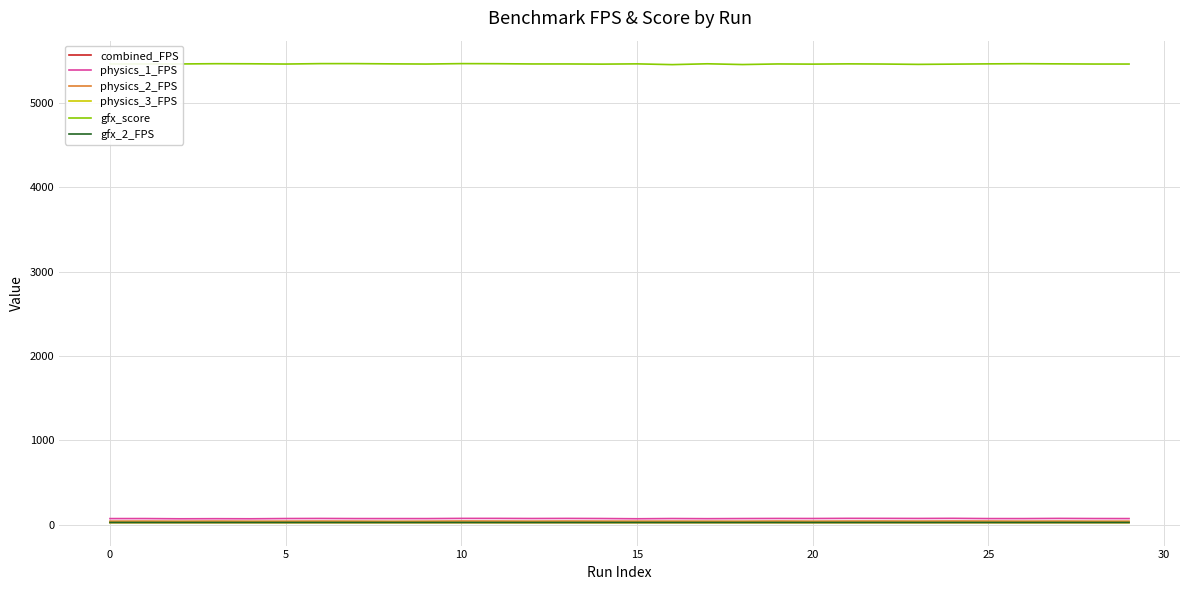

Which series has the largest total across all categories?

gfx_score